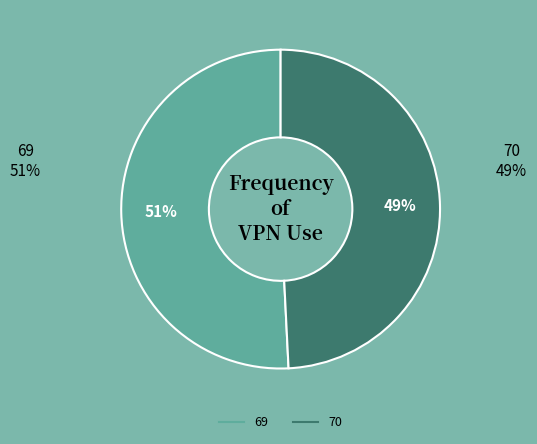

To the nearest percent, what is the difference between the 69 and 70 slice percentages?

2%